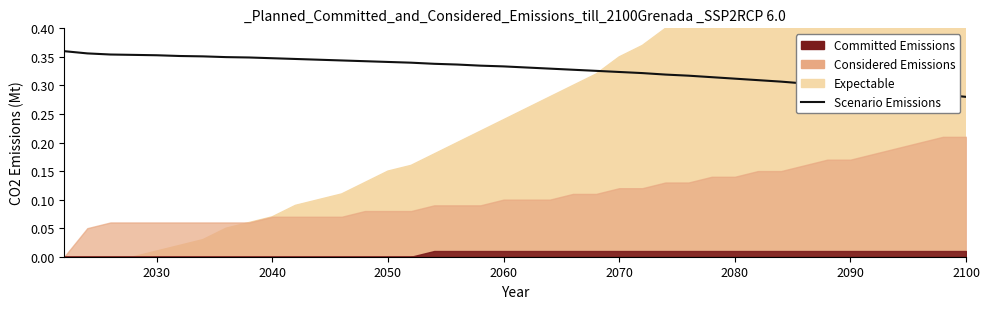

What is the value of the 9th point from the left?

0.3